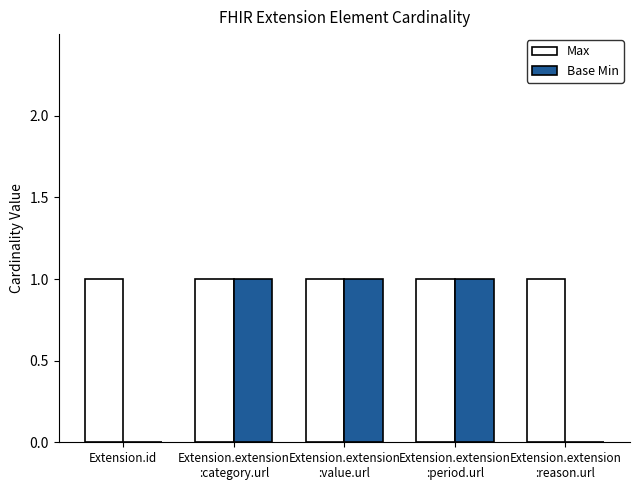

True or false: Max has a value of 0 at Extension.extension
:value.url.

False